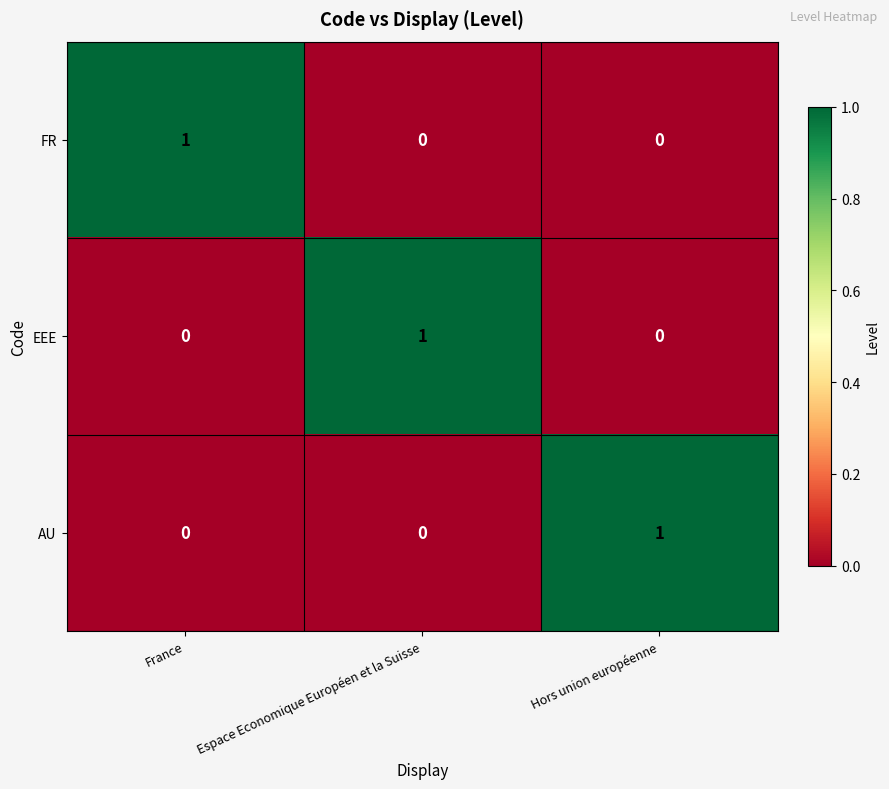

The value of AU at Hors union européenne is 1. True or false?

True